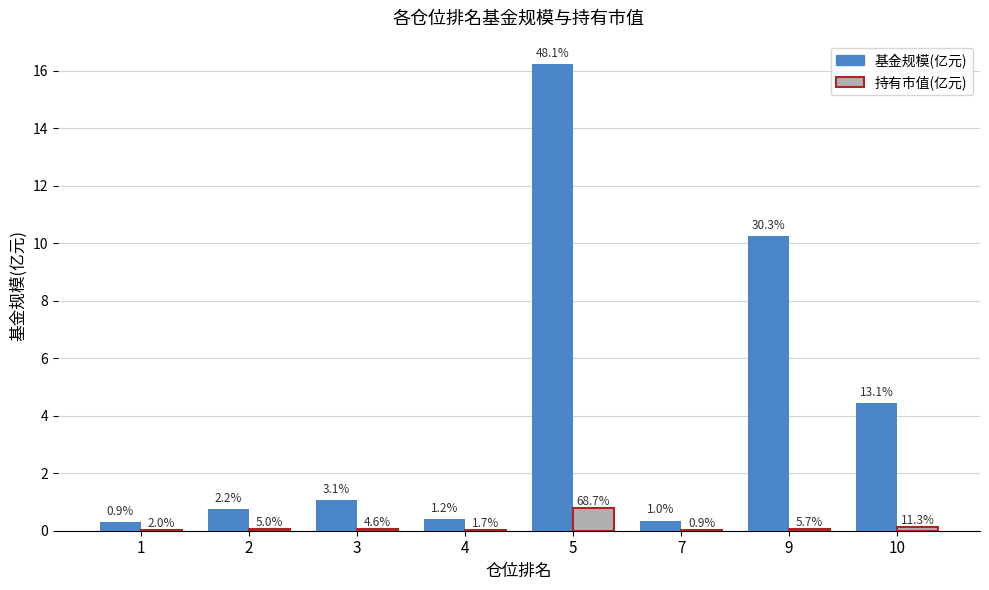

Which series changed the most between 2 and 7?

基金规模(亿元)